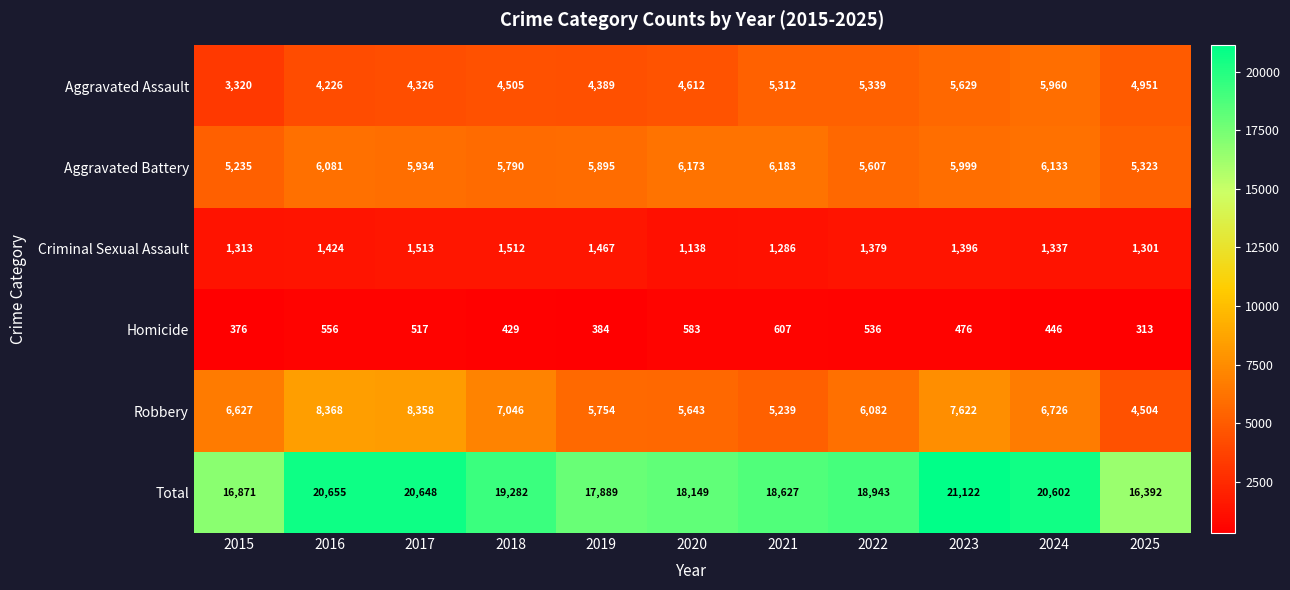

What is the total value across all series at 2023?

42244